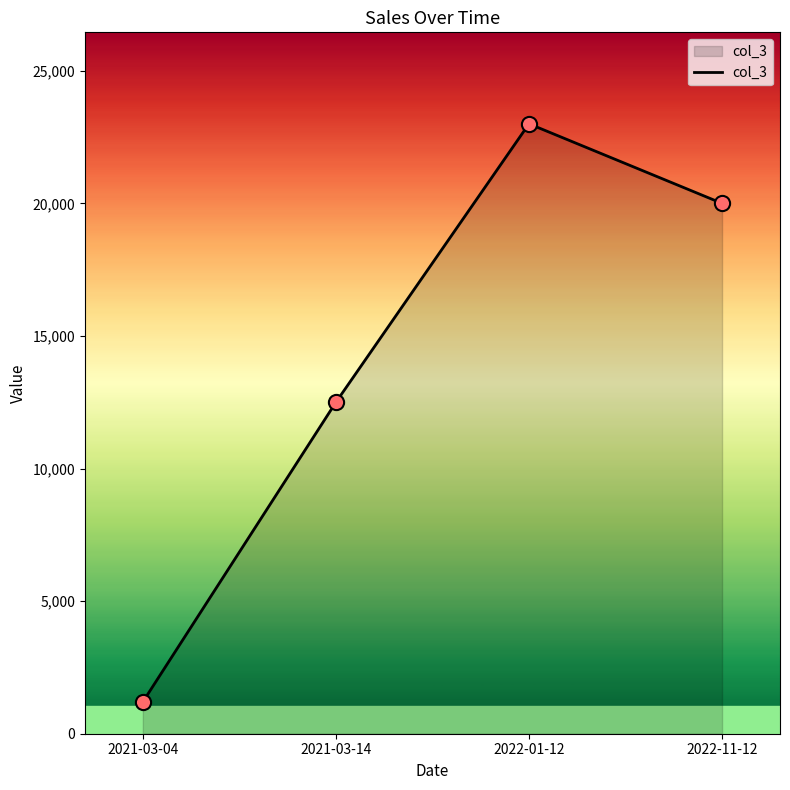

Approximately how many times larger is the value at 2021-03-14 compared to 2021-03-04?

10.4